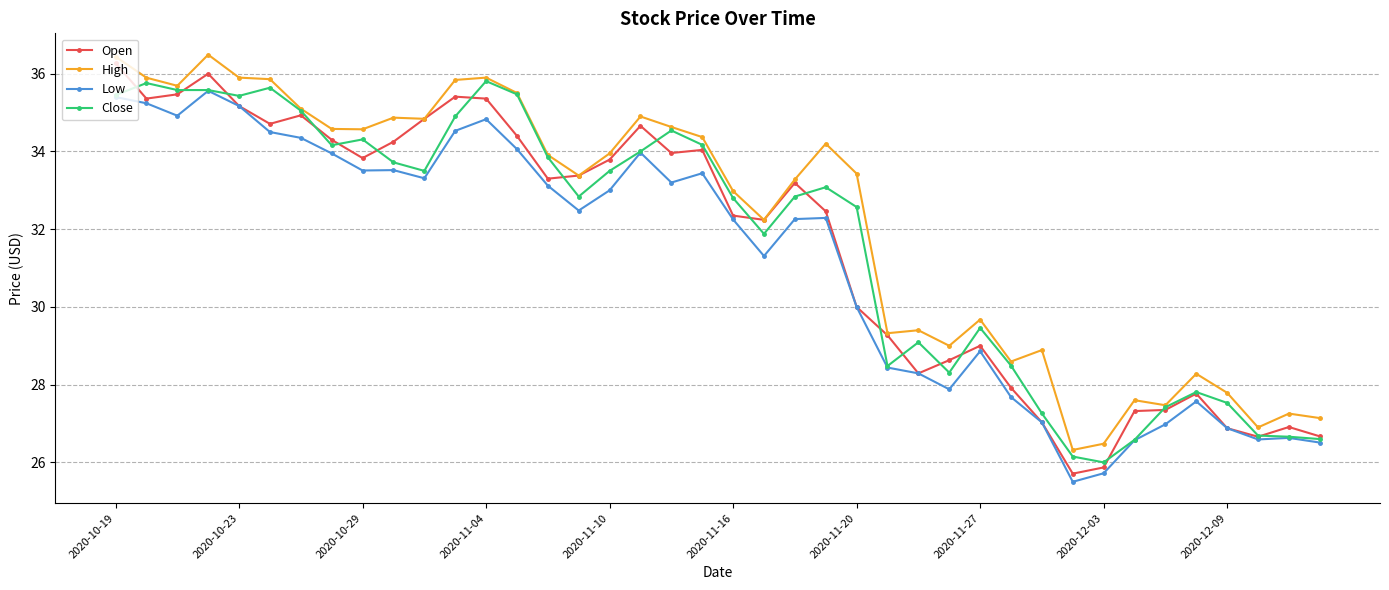

Which series has the largest total across all categories?

High